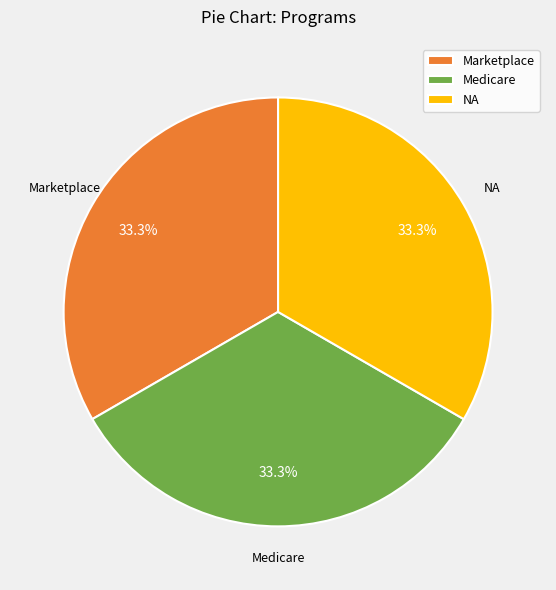

Does NA represent more than half of the total?

No